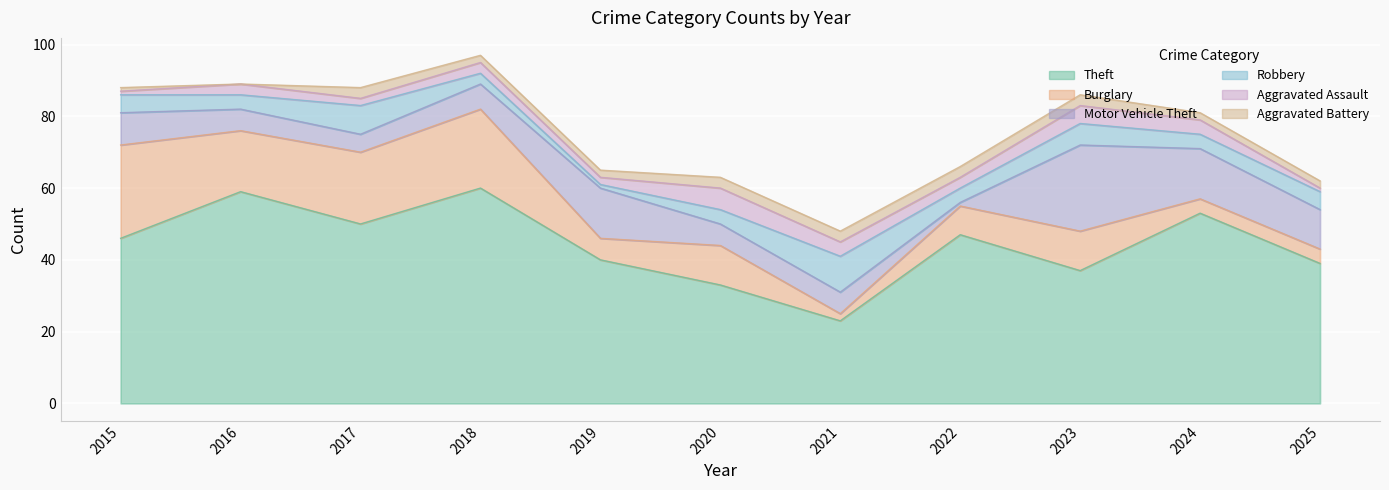

What is the value of the Burglary point at the 5th from the left?

6